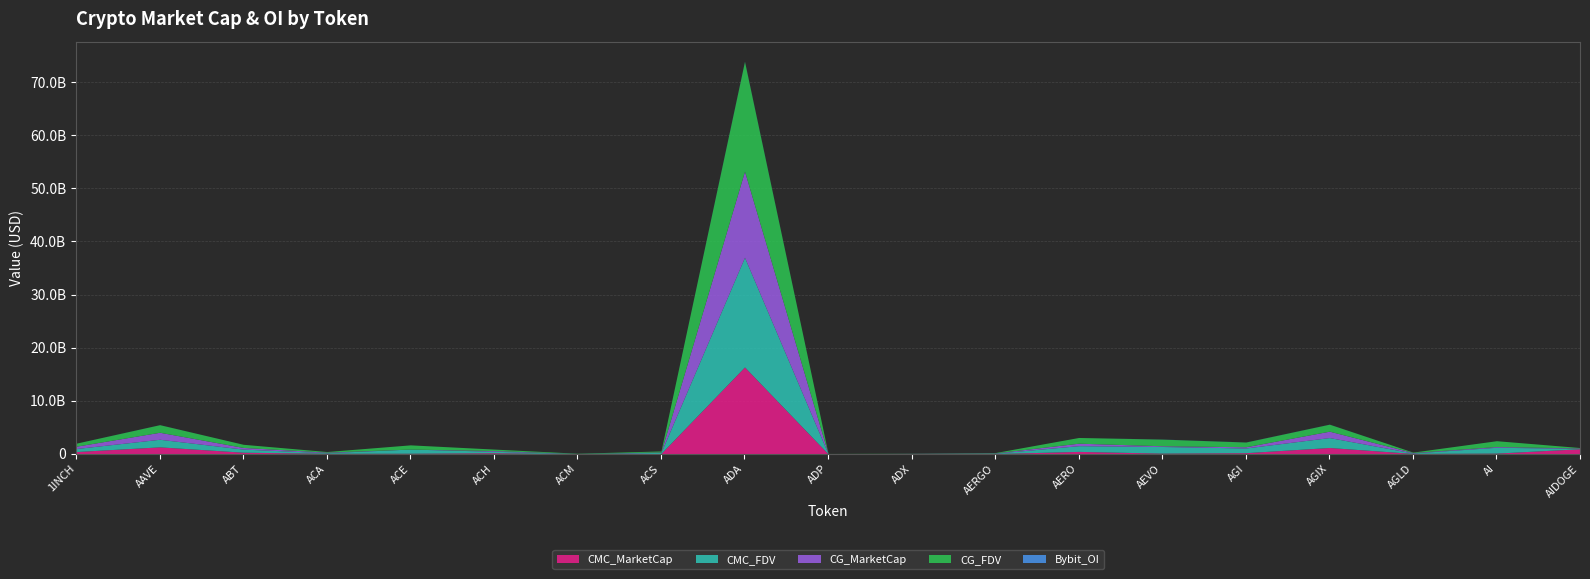

What is the difference between the highest and lowest values at ADP?

28412825.7